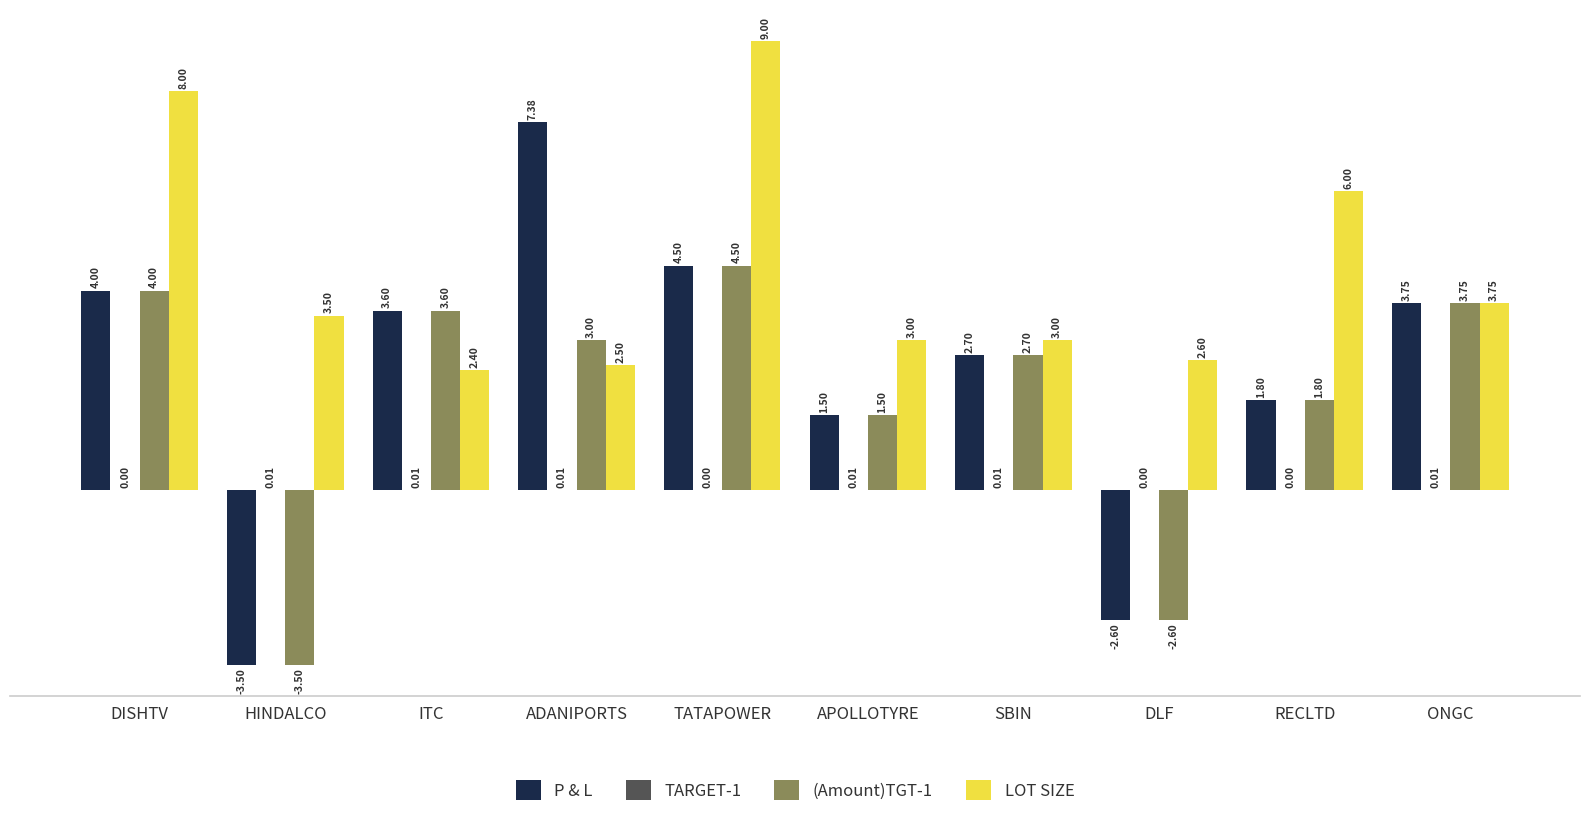

At which label is (Amount)TGT-1 closest to 0?

APOLLOTYRE